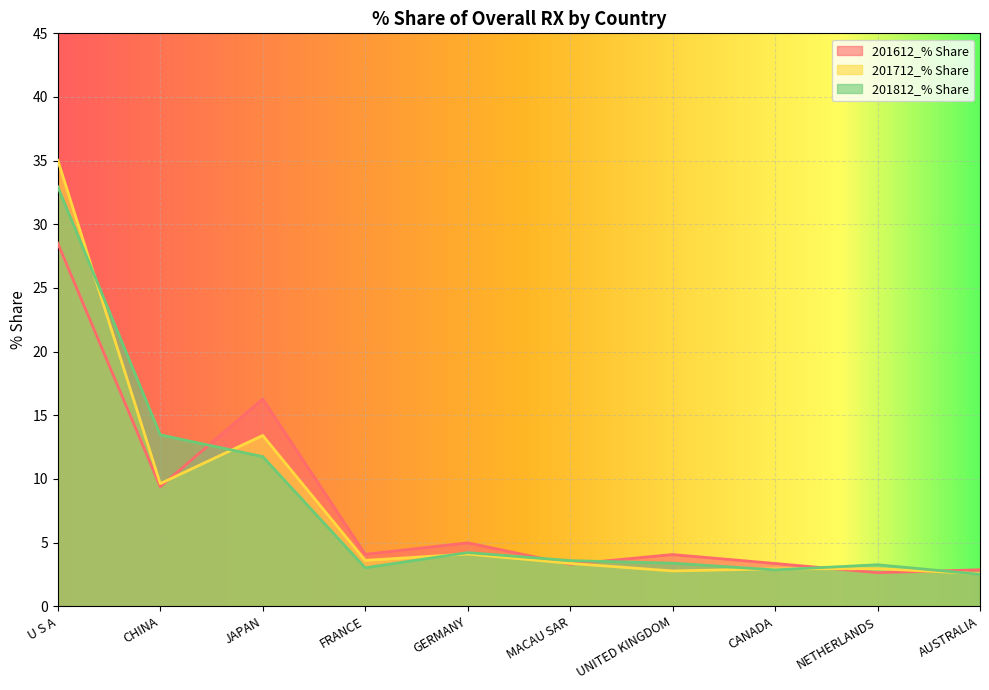

What is the difference between the highest and lowest values at U S A?

6.5